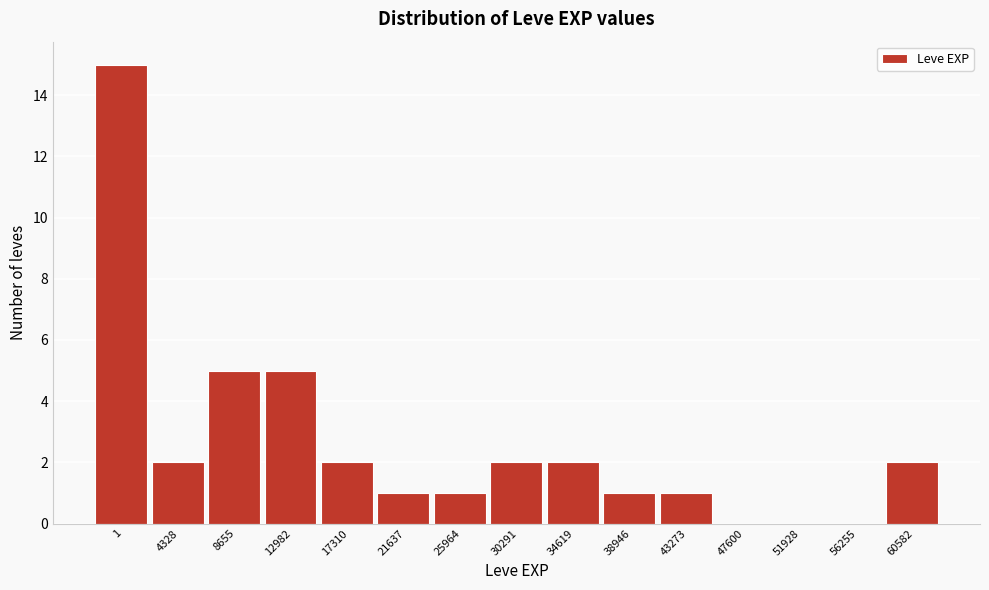

Reading left to right, list all the values displayed in this chart.

1=15	4328=2	8655=5	12982=5	17310=2	21637=1	25964=1	30291=2	34619=2	38946=1	43273=1	47600=0	51928=0	56255=0	60582=2